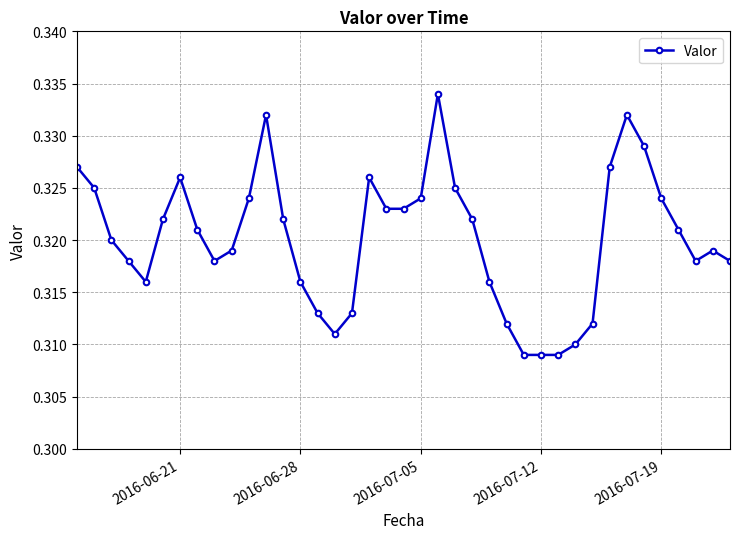

True or false: the data has more than 2 interior local peaks.

True